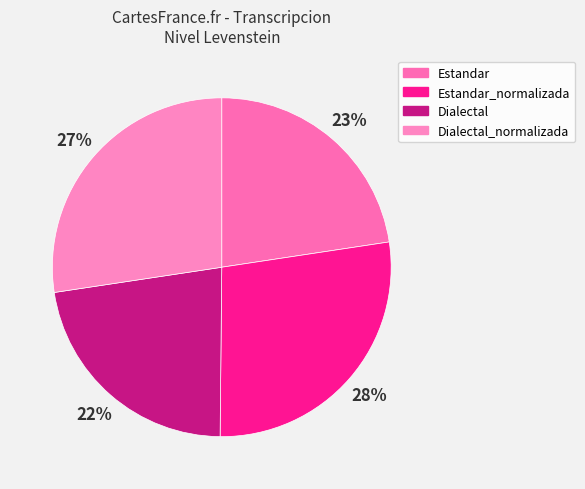

Is Estandar_normalizada the majority of the pie?

No